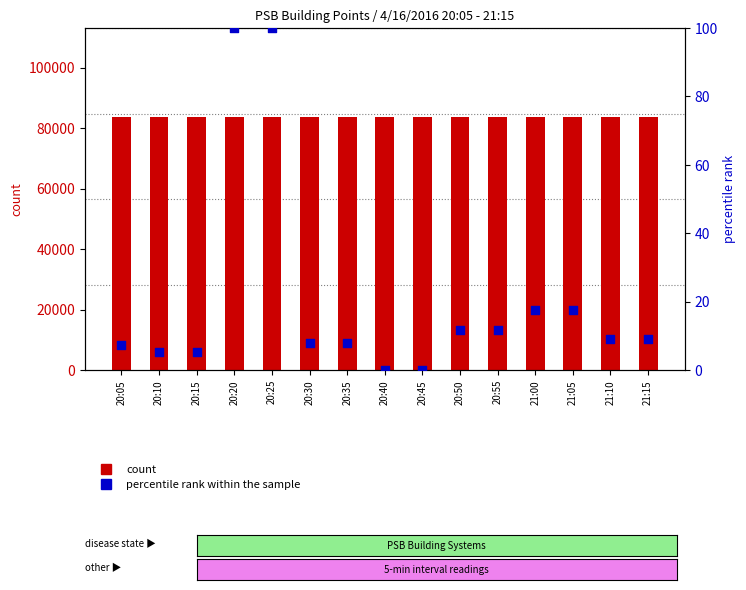

Is the value of count at 20:45 greater than the value of percentile rank within the sample at 20:05?

Yes